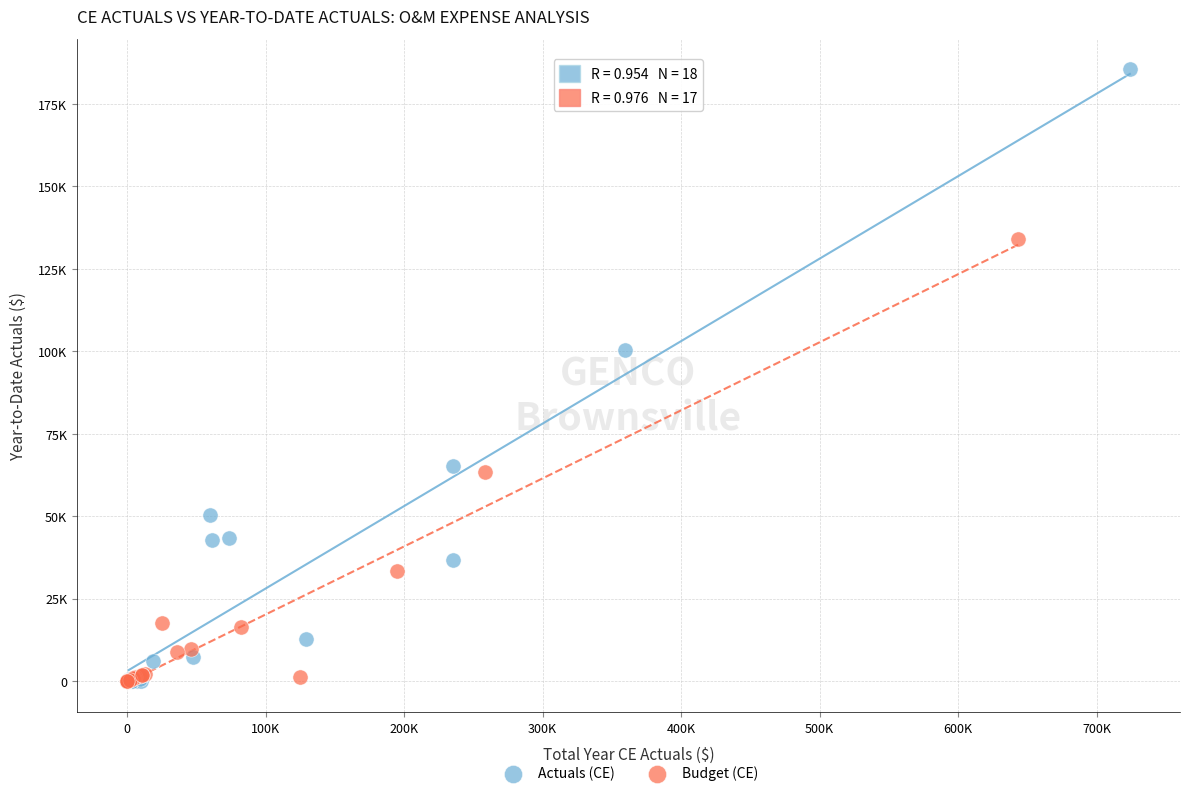

What are all the series names shown in the legend?

Actuals (CE), Budget (CE)